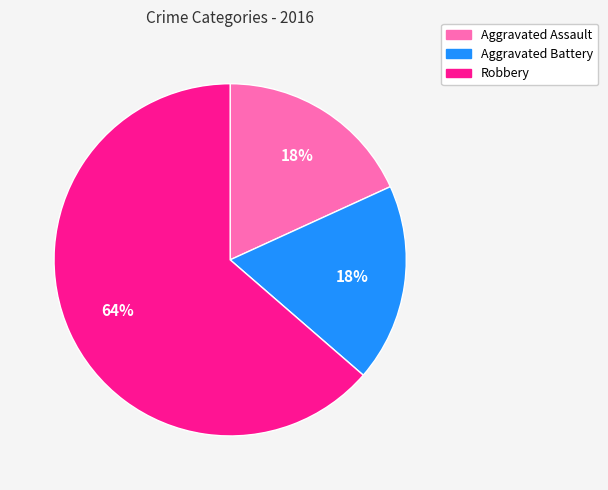

What is the ratio of the value at Aggravated Battery to the value at Aggravated Assault?

1.0